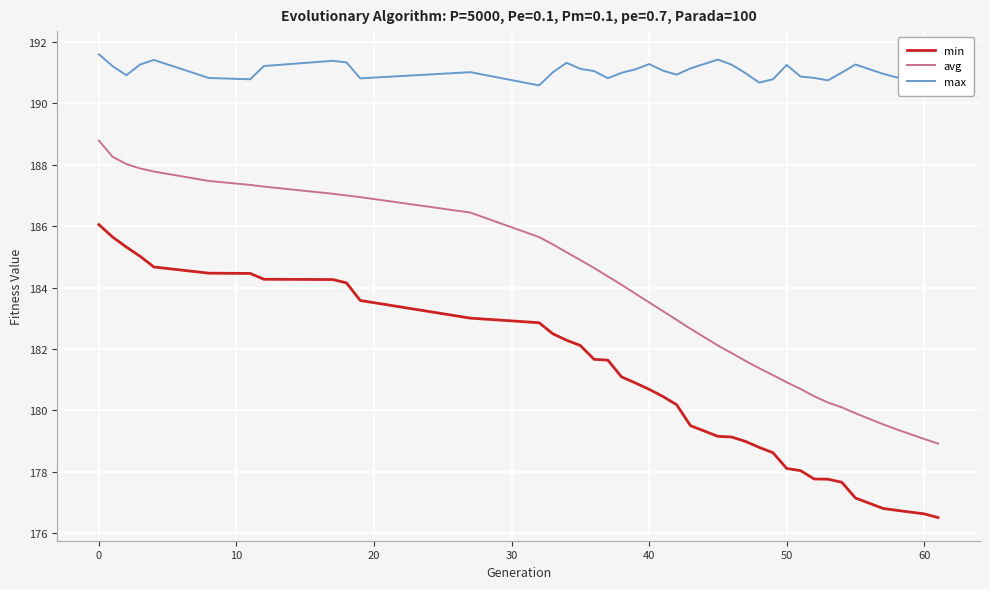

What is the maximum value shown in the chart?

191.6